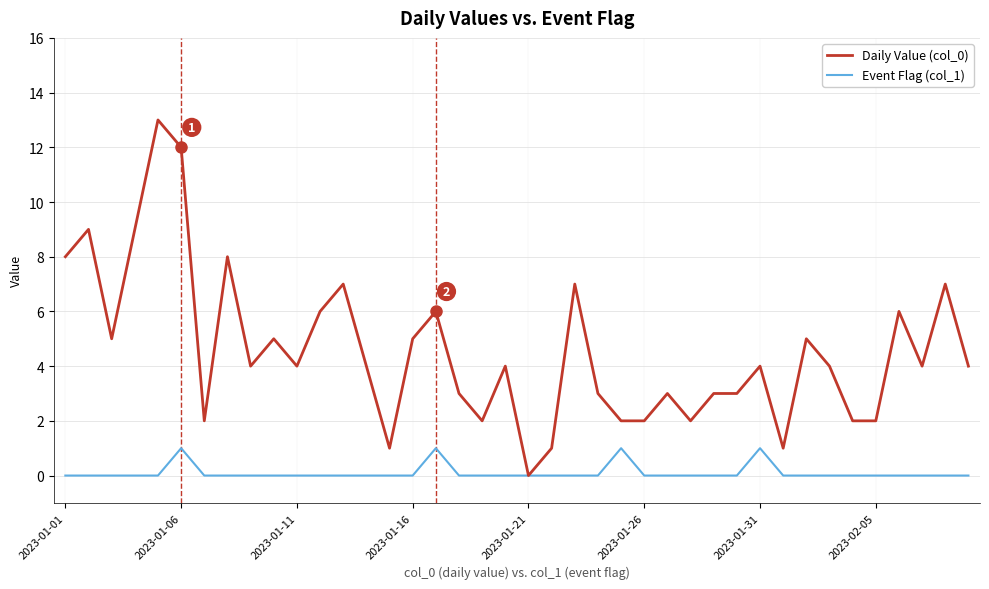

Which series has the widest spread of values?

Daily Value (col_0)